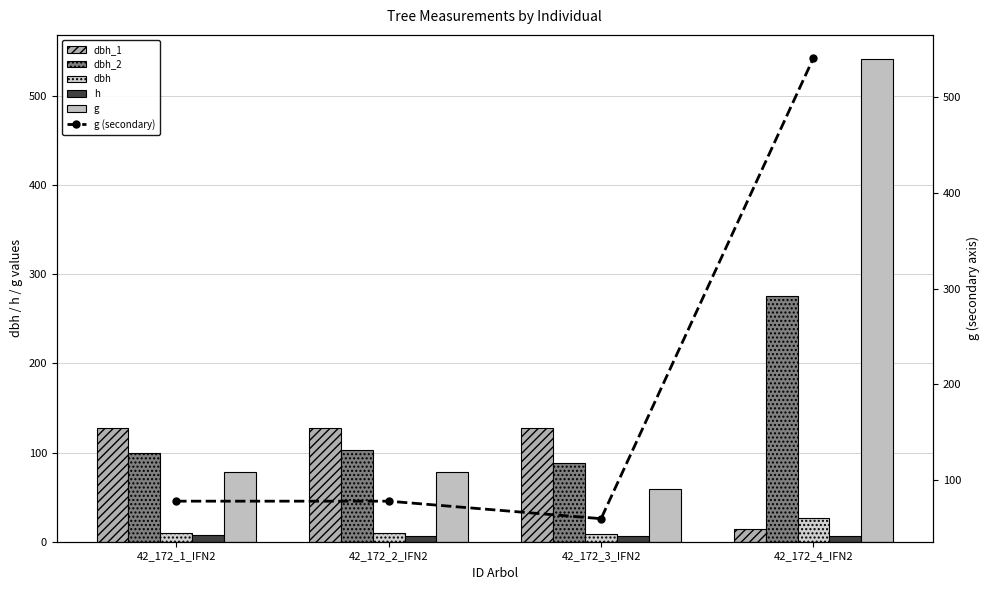

What are all the series names shown in the legend?

dbh_1, dbh_2, dbh, h, g, g (secondary)